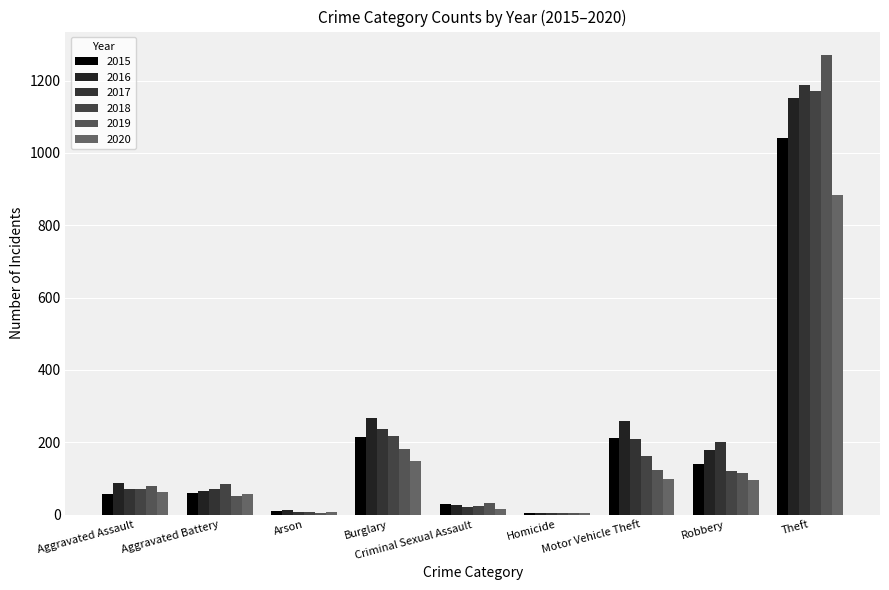

How many groups of bars are there?

9